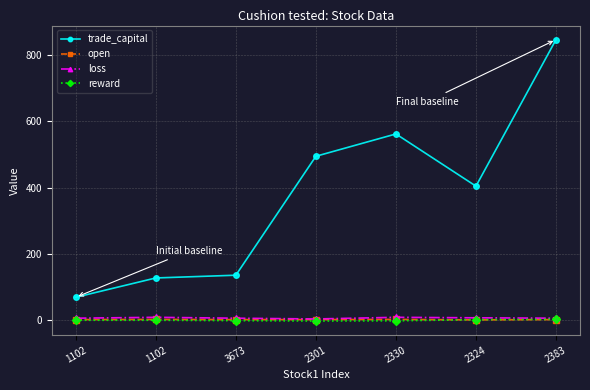

What is the total value across all series at 1102?

77.9